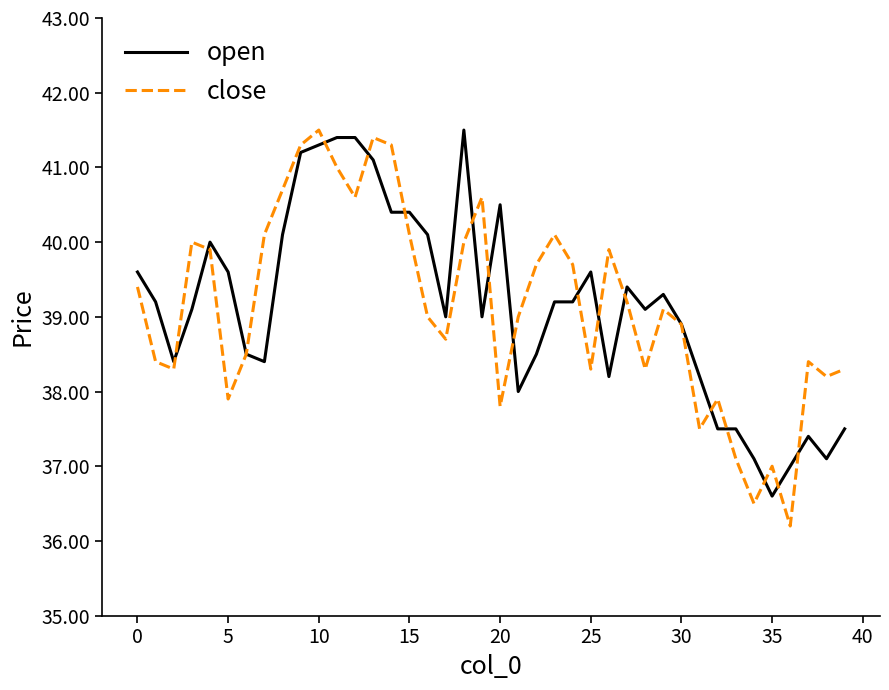

Which series has the largest range (max minus min)?

close